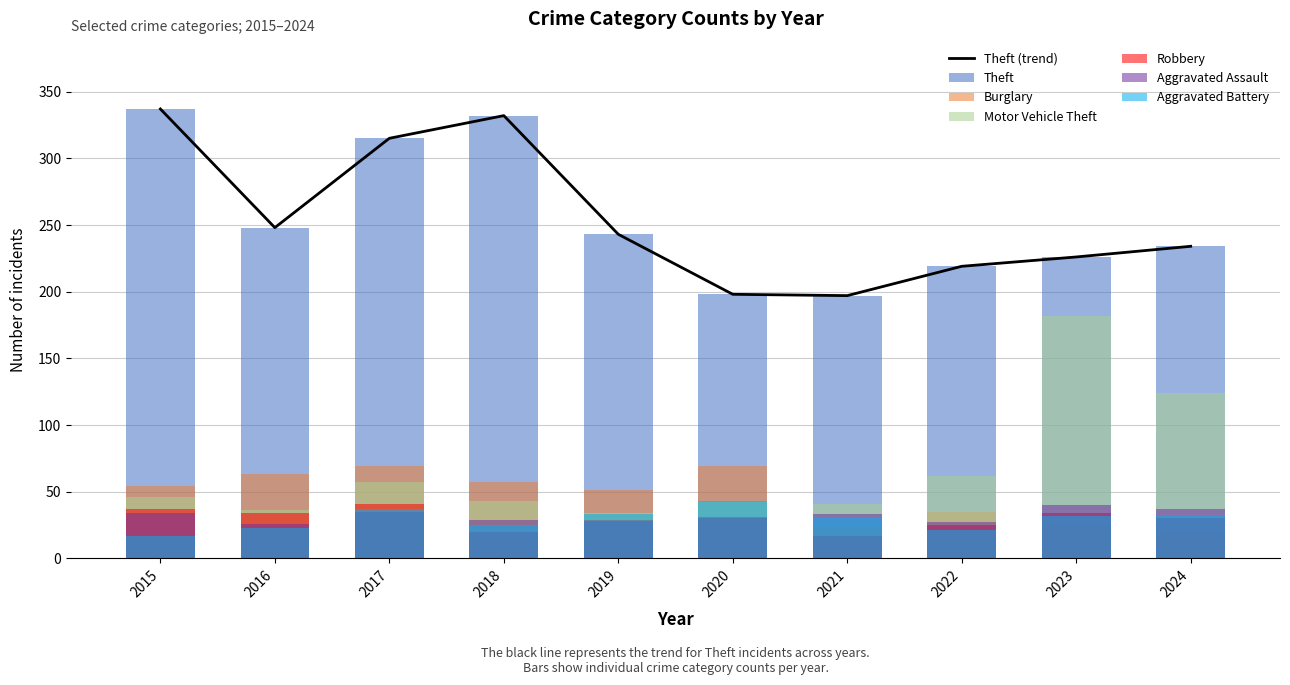

Which series has the largest total across all categories?

Theft